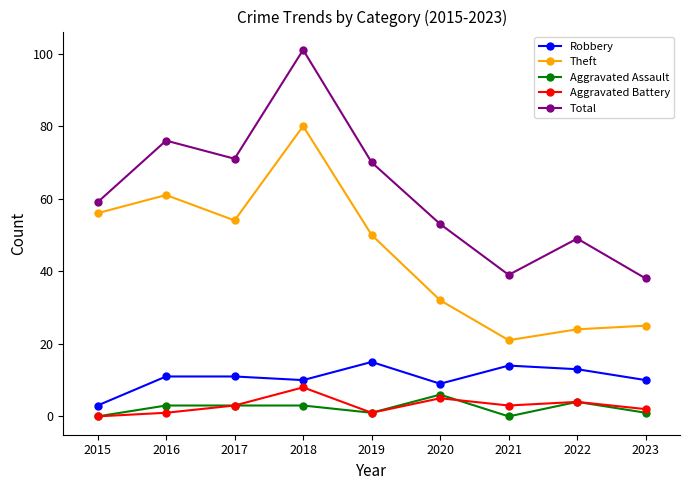

Between 2016 and 2022, which series saw the biggest shift?

Theft